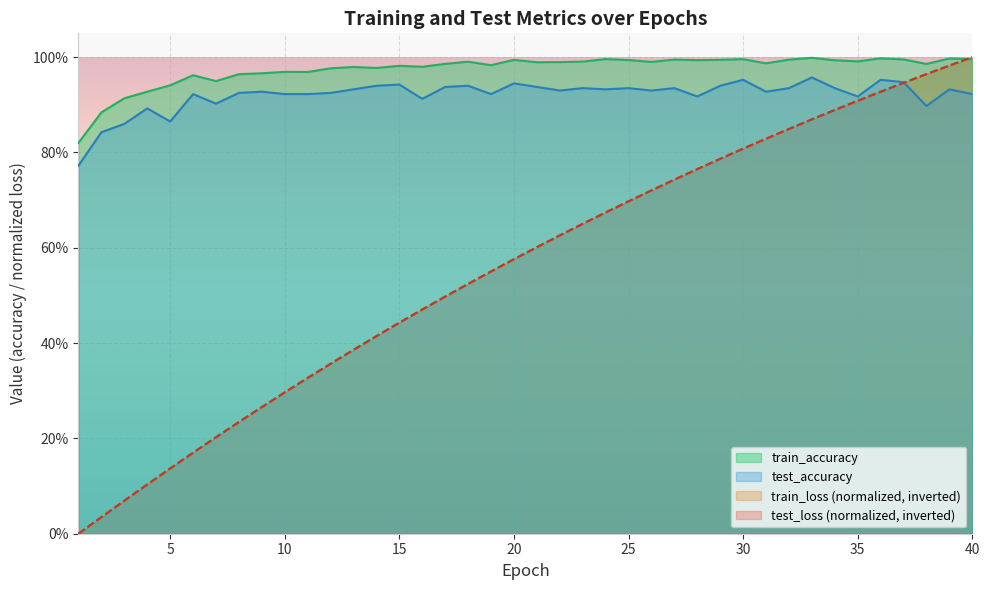

True or false: test_accuracy has a value of 0.2 at 12.

False